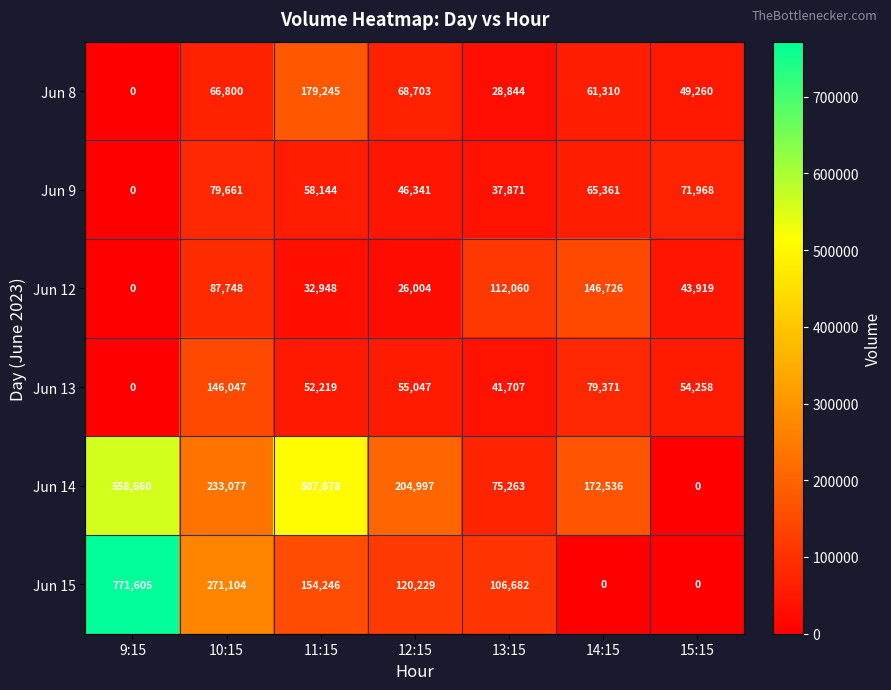

List the series in order of their peak value, lowest first.

Jun 9, Jun 13, Jun 12, Jun 8, Jun 14, Jun 15